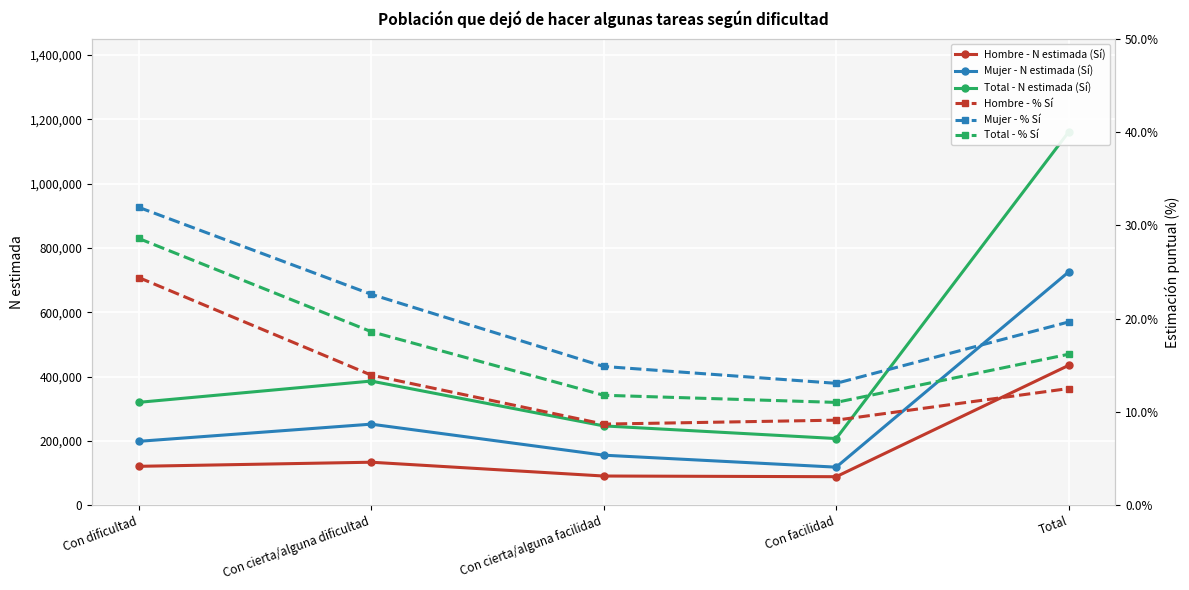

What is the label of the 2nd point from the left?

Con cierta/alguna dificultad